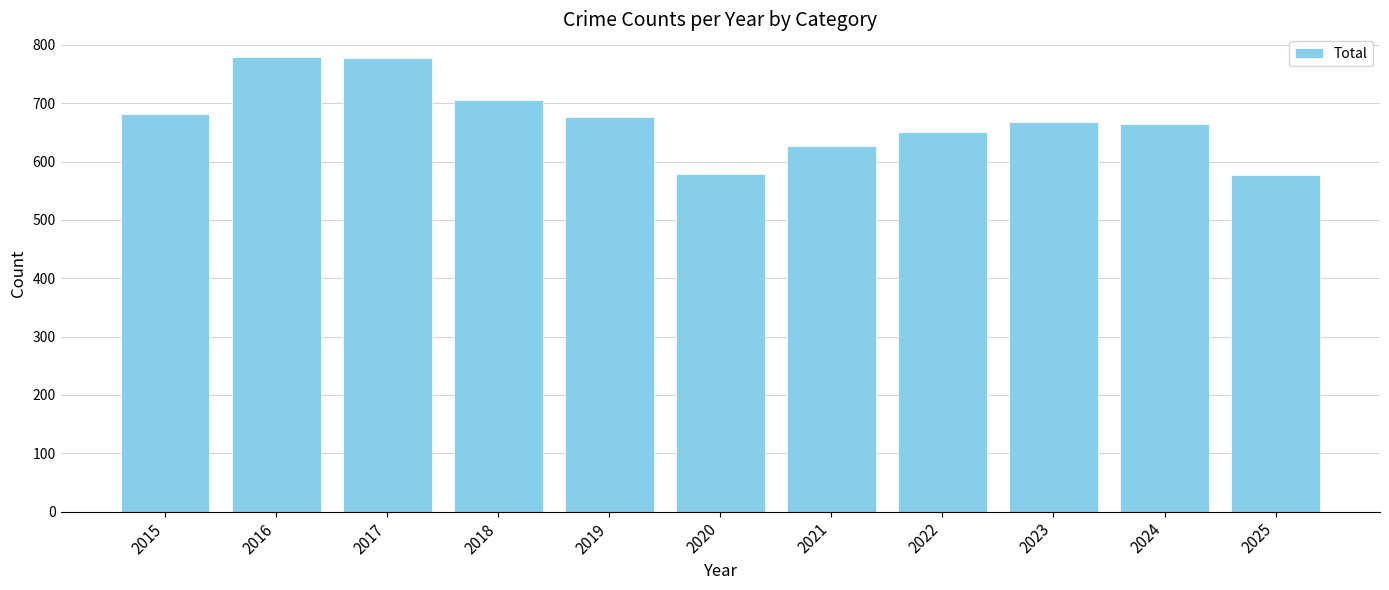

Where does the data first go above 668?

2015